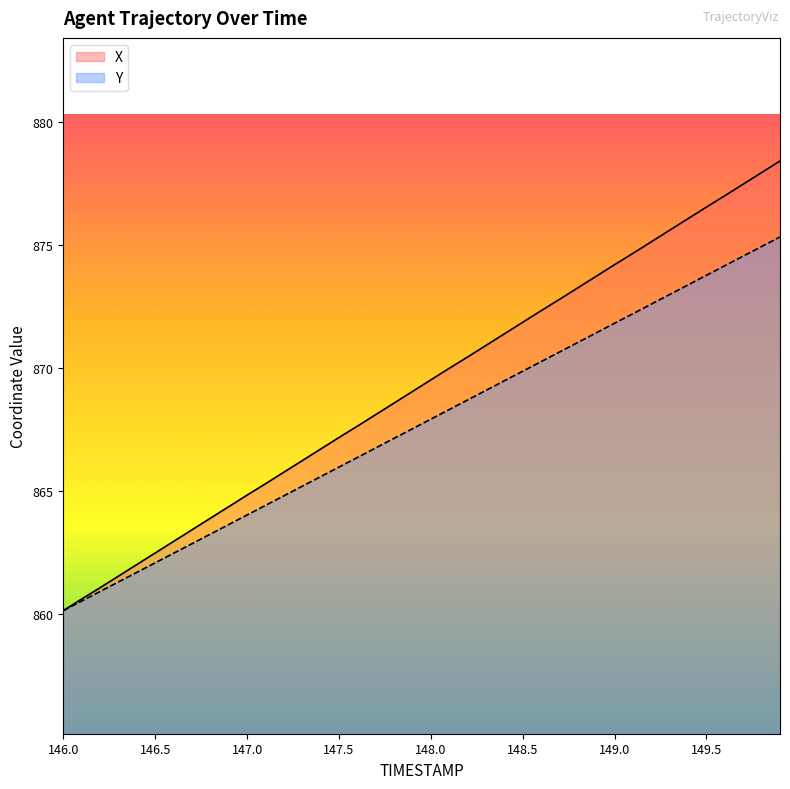

Does the chart display data point markers on the line(s)?

No